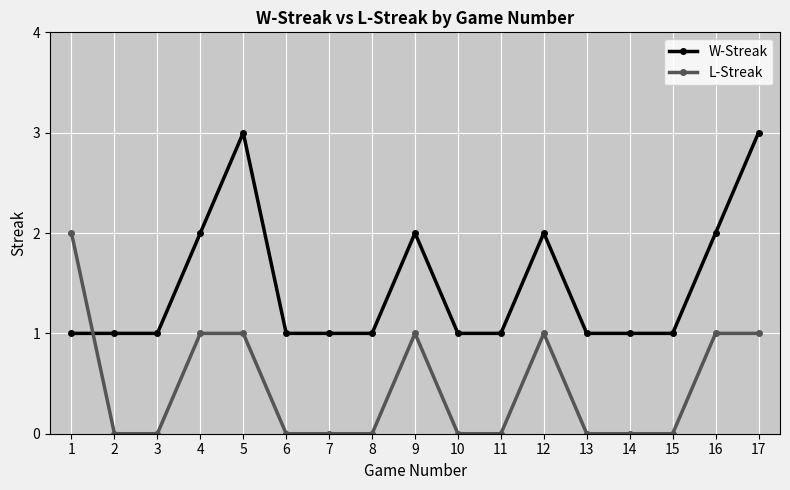

What is the maximum value shown in the chart?

3